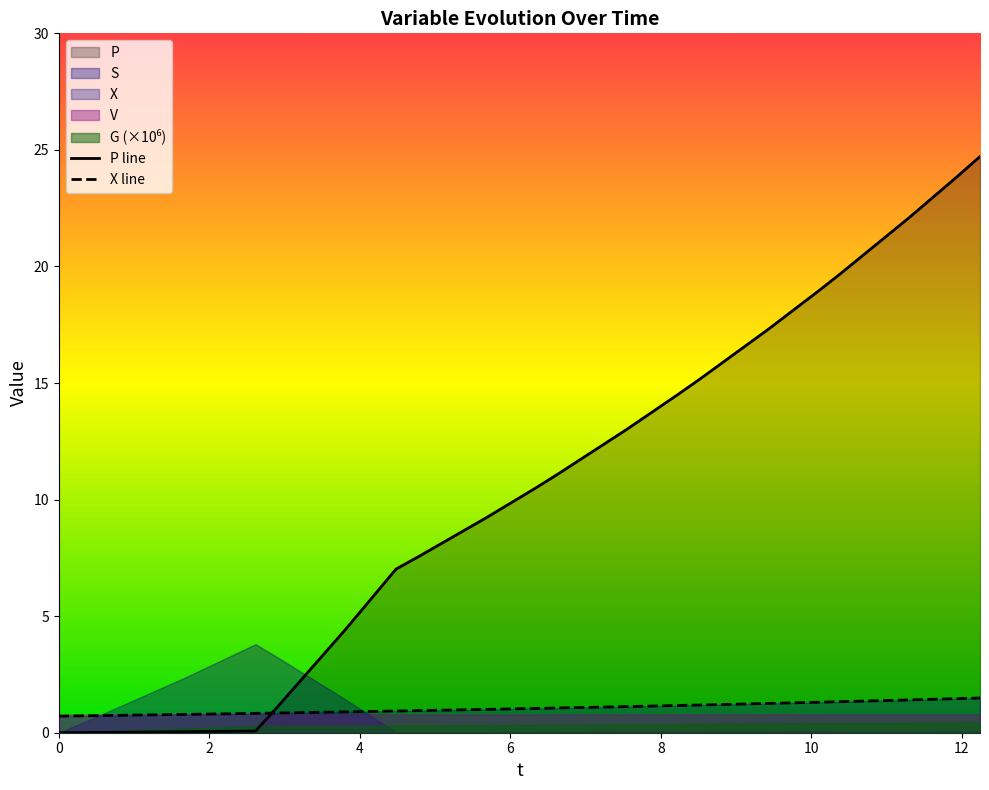

Between 12 and 12, which series saw the biggest shift?

P line